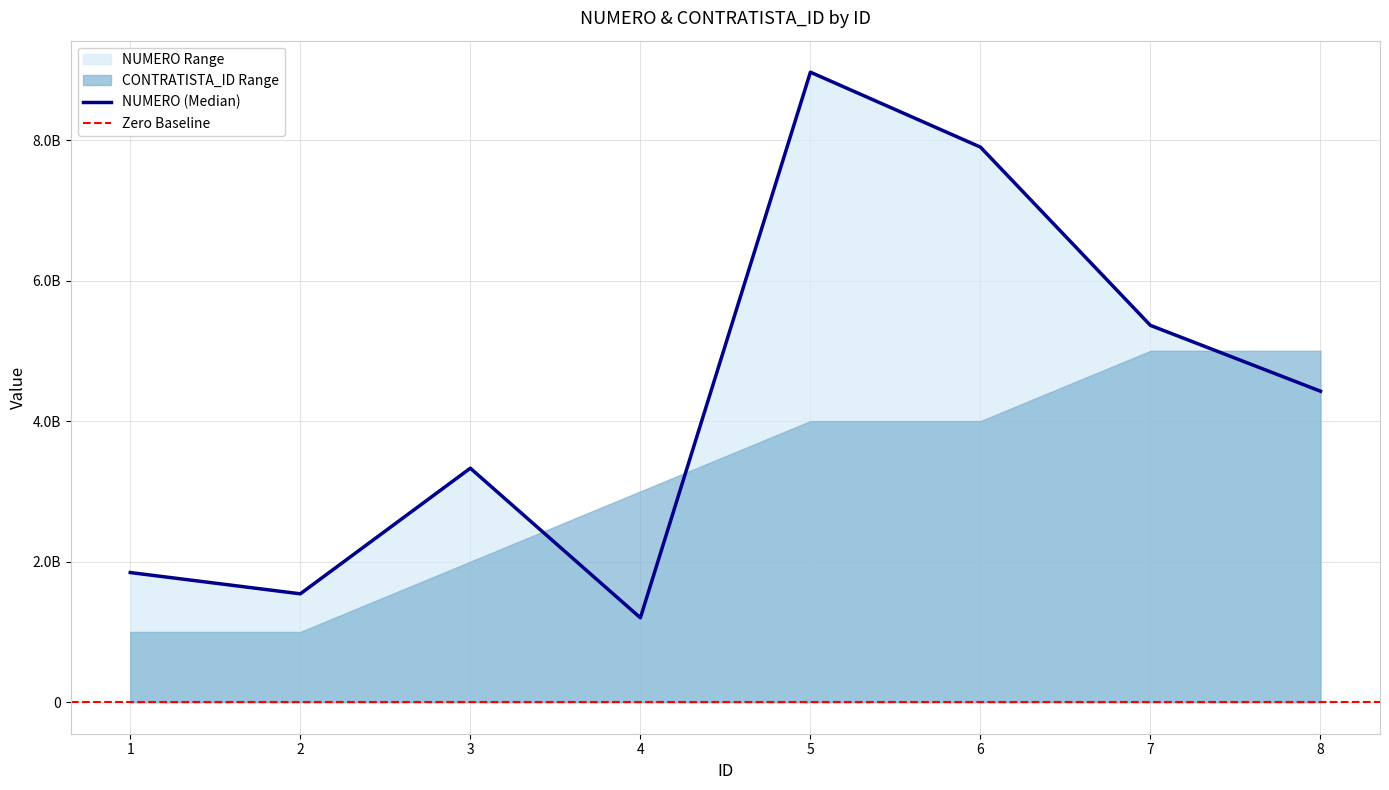

Which label corresponds to the smallest value in the chart?

4